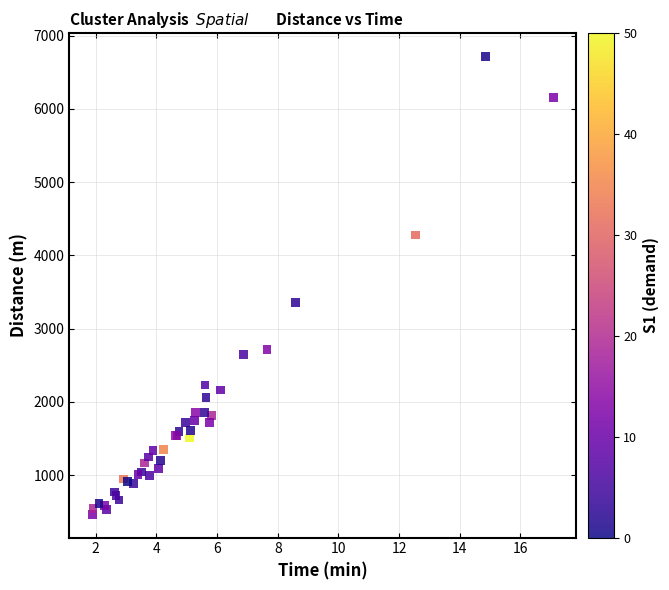

What Y value in the scatter plot is closest to 3589?

3356.2